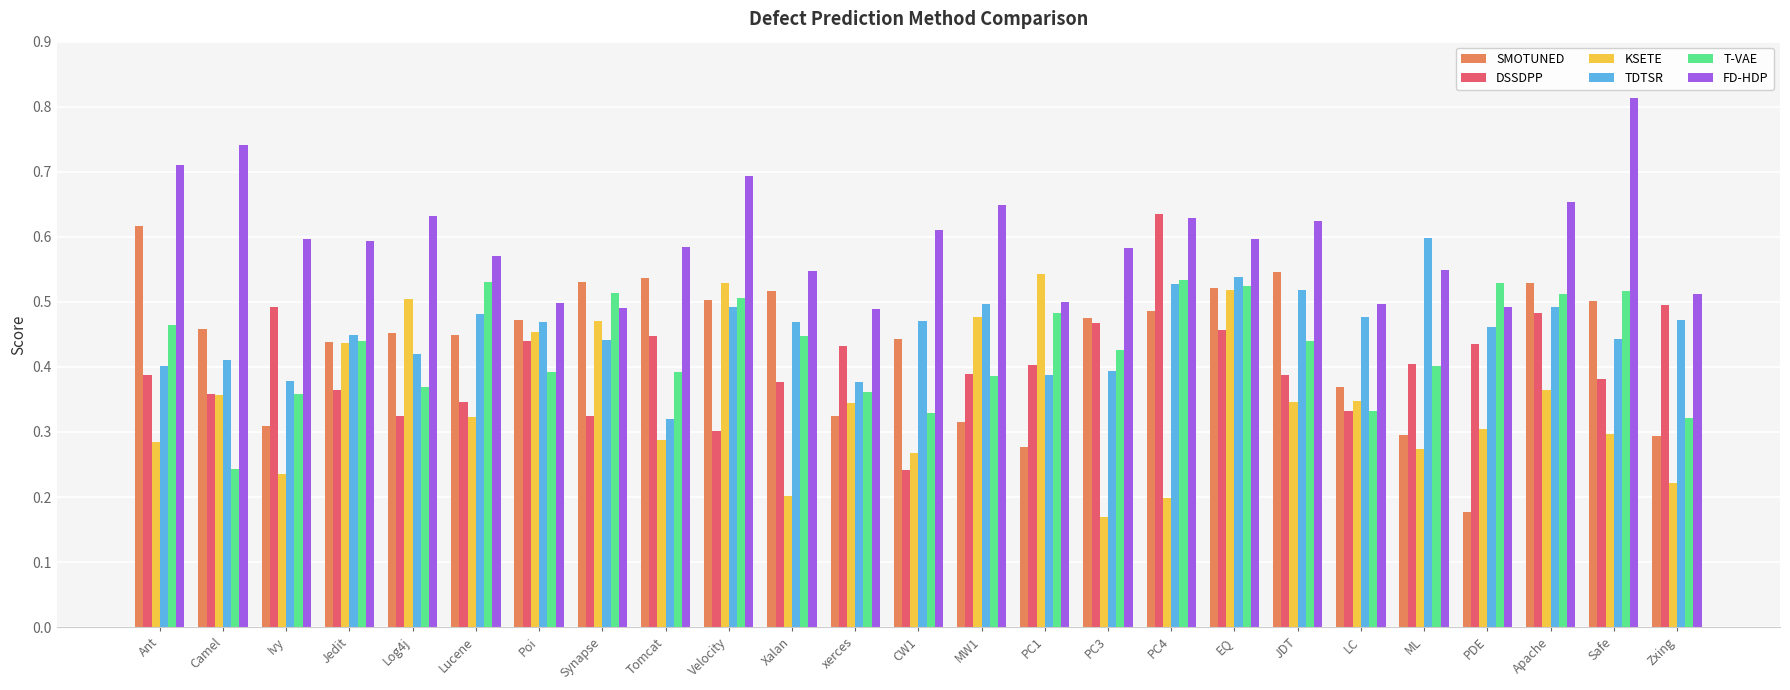

Is it true that TDTSR equals 0.8 at Apache?

False